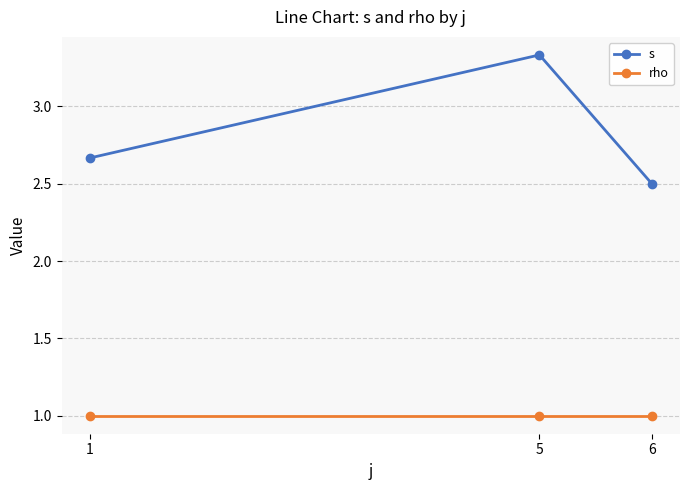

Which series changed the most between 1 and 5?

s